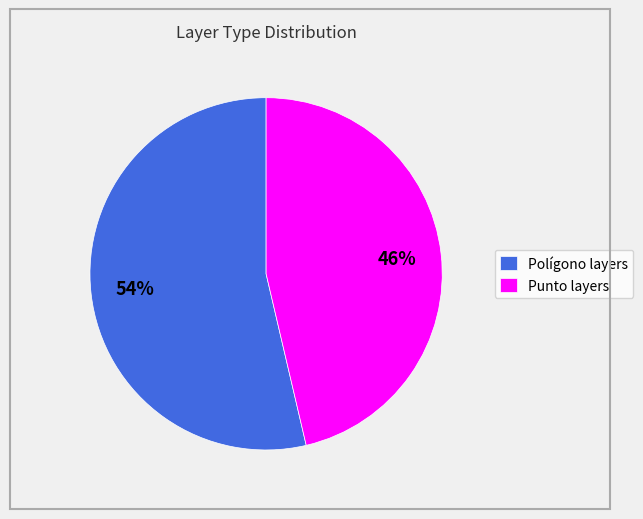

To the nearest percent, what is the average slice percentage?

50%